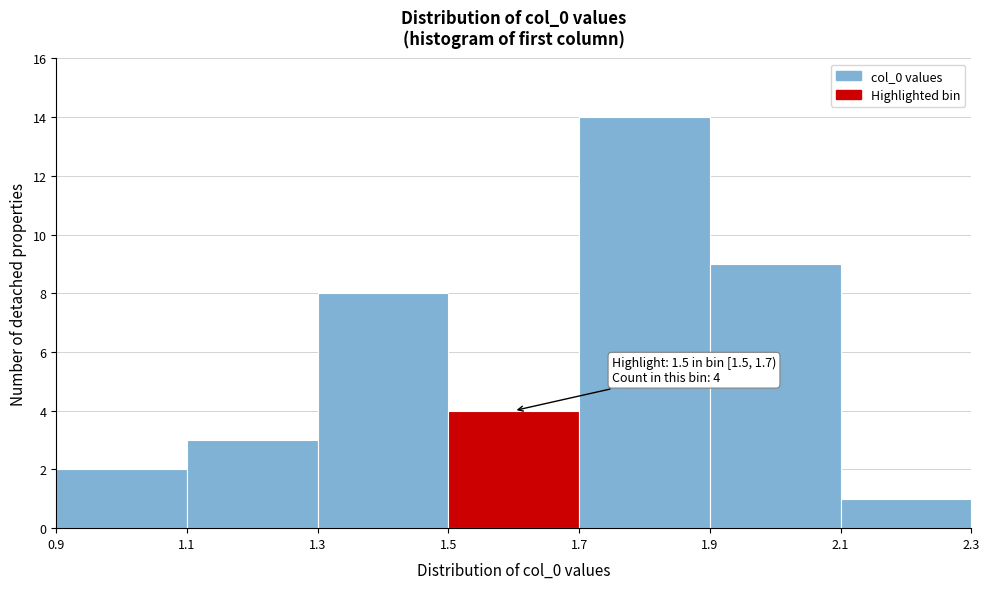

Over which range of the x-axis is the bar tallest?

1.7 to 1.9